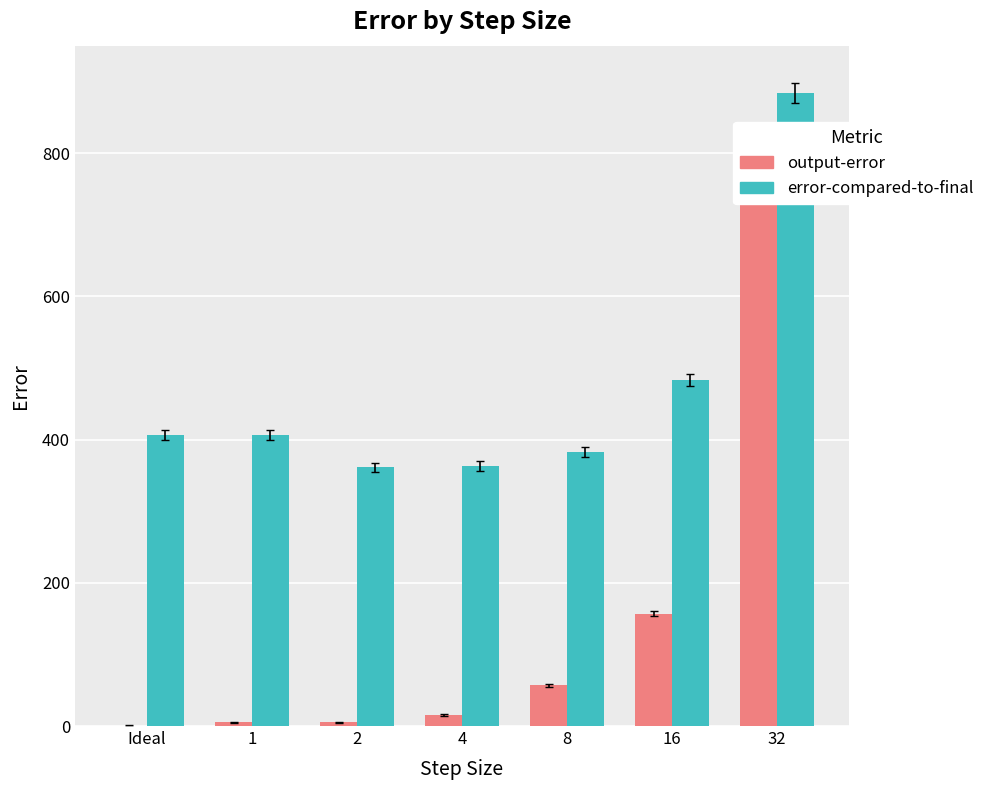

Rank the series by their maximum value, from lowest to highest.

output-error, error-compared-to-final